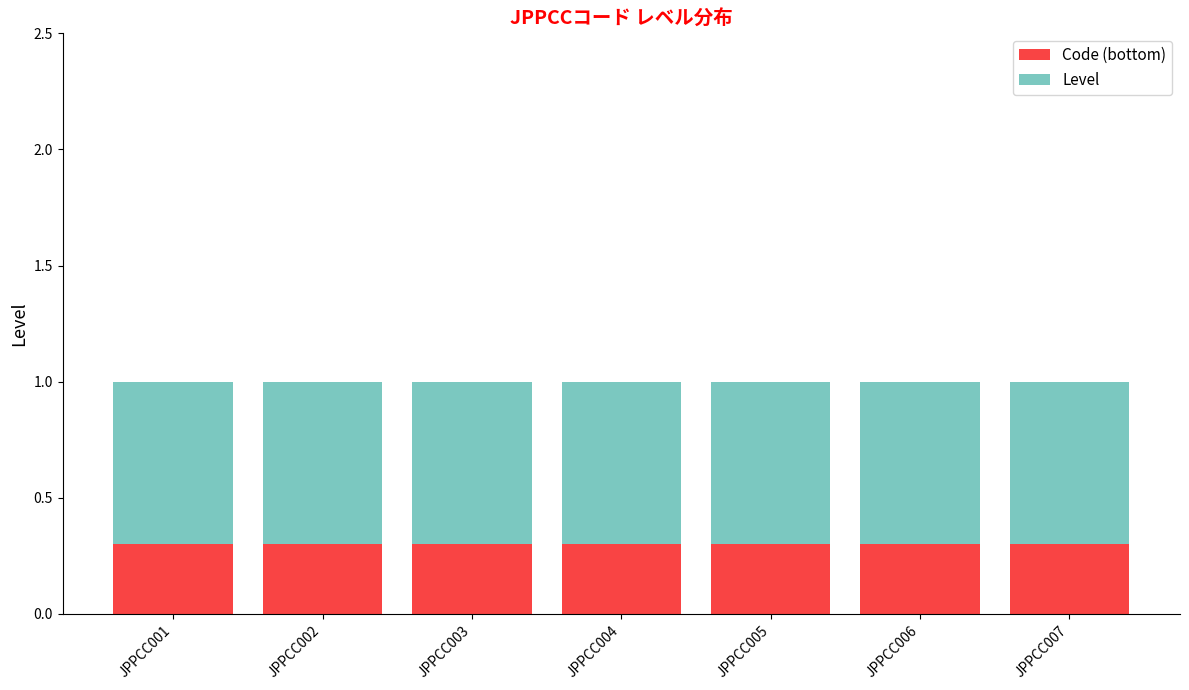

What is the sum of all Code (bottom) values?

2.1